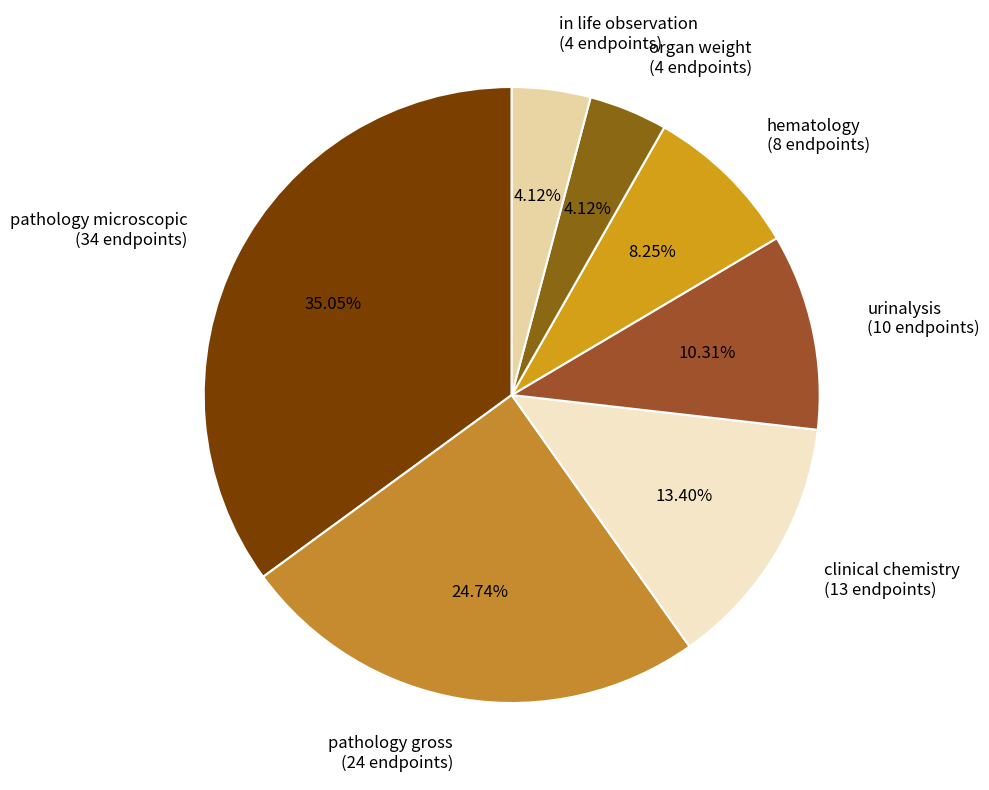

Count the number of slices in the pie.

7